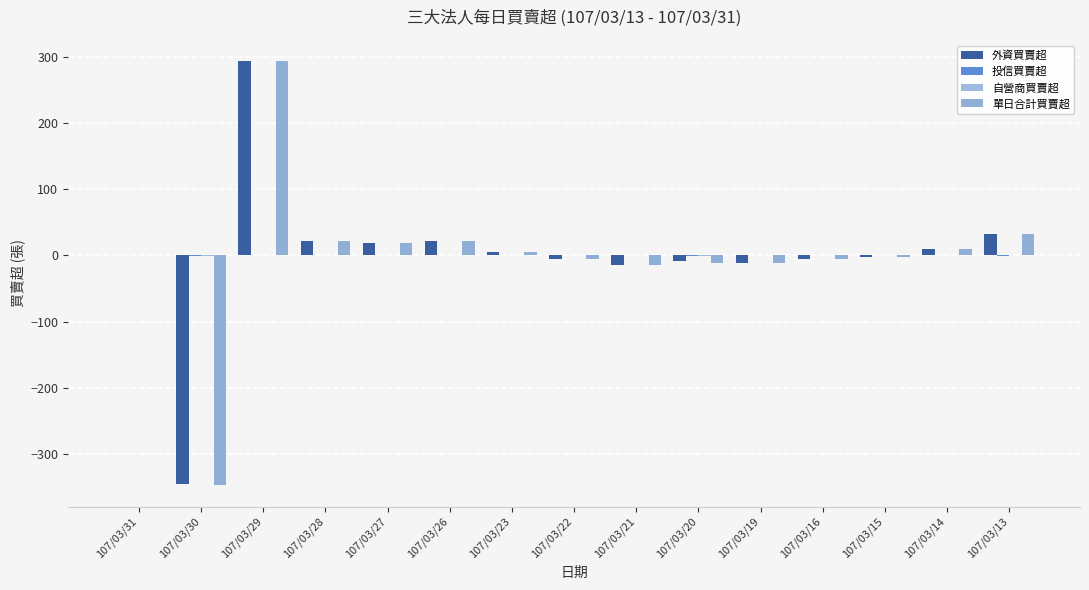

Reading left to right, list all the values displayed in this chart.

外資買賣超: 107/03/31=0	107/03/30=-346	107/03/29=294	107/03/28=22	107/03/27=19	107/03/26=22	107/03/23=5	107/03/22=-5	107/03/21=-15	107/03/20=-9	107/03/19=-11	107/03/16=-6	107/03/15=-2	107/03/14=9	107/03/13=33
投信買賣超: 107/03/31=0	107/03/30=-1	107/03/29=0	107/03/28=0	107/03/27=0	107/03/26=0	107/03/23=0	107/03/22=0	107/03/21=0	107/03/20=-1	107/03/19=0	107/03/16=0	107/03/15=0	107/03/14=0	107/03/13=-1
自營商買賣超: 107/03/31=0	107/03/30=-1	107/03/29=0	107/03/28=0	107/03/27=0	107/03/26=0	107/03/23=0	107/03/22=0	107/03/21=0	107/03/20=-1	107/03/19=0	107/03/16=0	107/03/15=0	107/03/14=0	107/03/13=0
單日合計買賣超: 107/03/31=0	107/03/30=-348	107/03/29=294	107/03/28=22	107/03/27=19	107/03/26=22	107/03/23=5	107/03/22=-5	107/03/21=-15	107/03/20=-11	107/03/19=-11	107/03/16=-6	107/03/15=-2	107/03/14=9	107/03/13=32